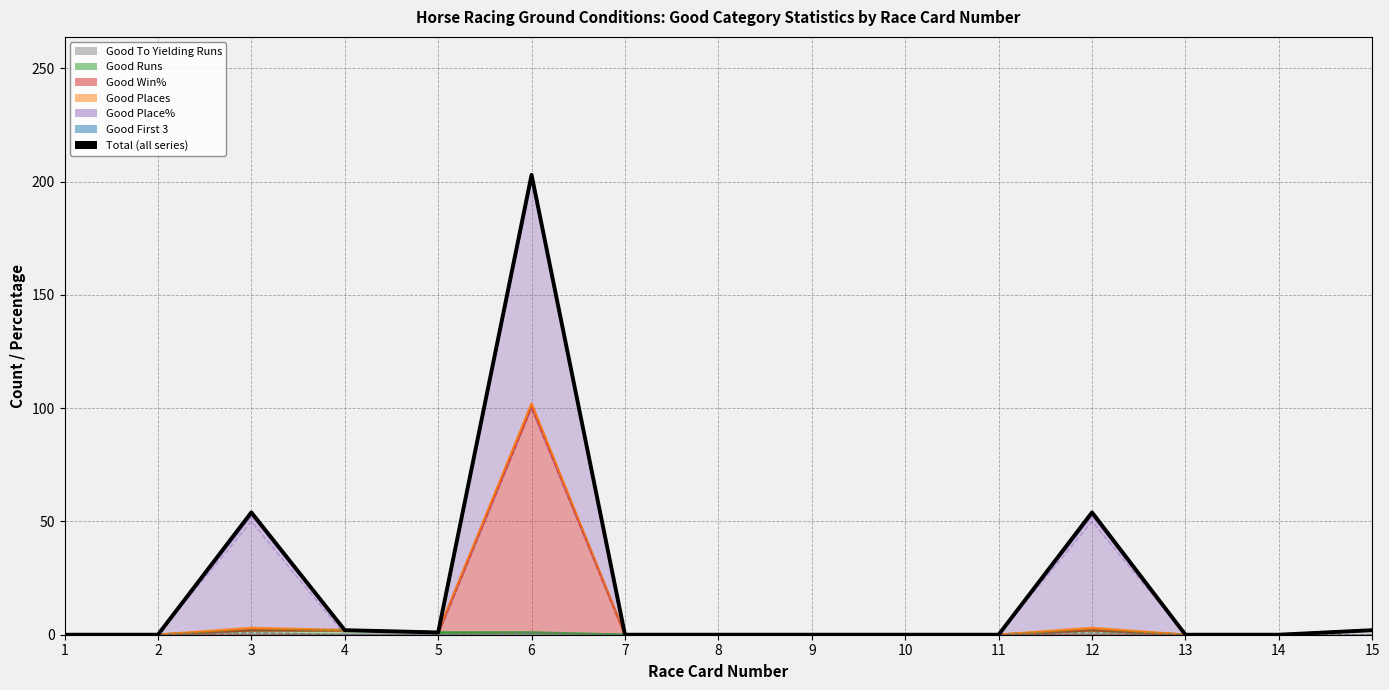

Between 3 and 13, which is larger?

3